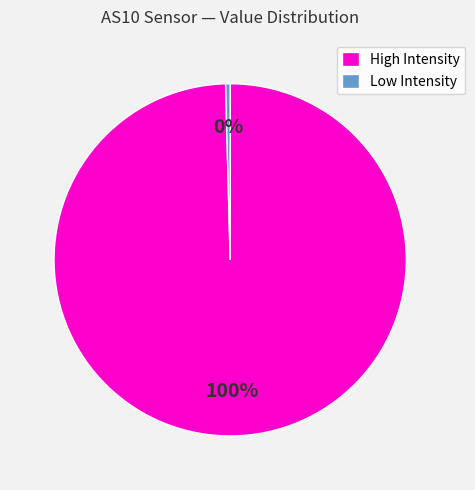

True or false: Low Intensity accounts for 0% of the total.

True